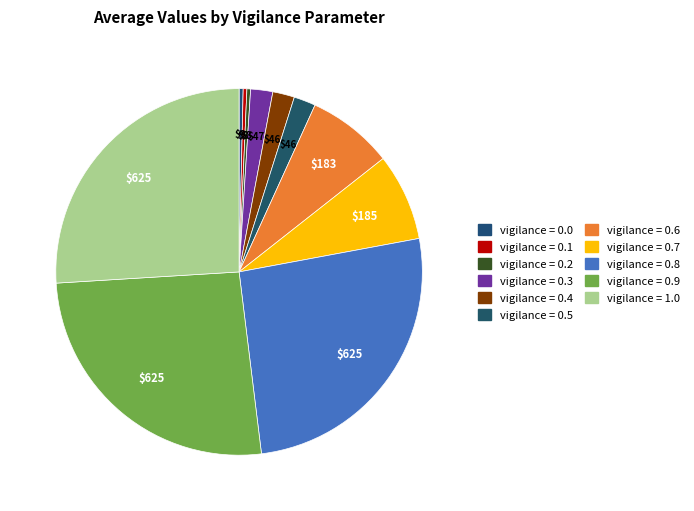

Does any single category account for the majority?

No